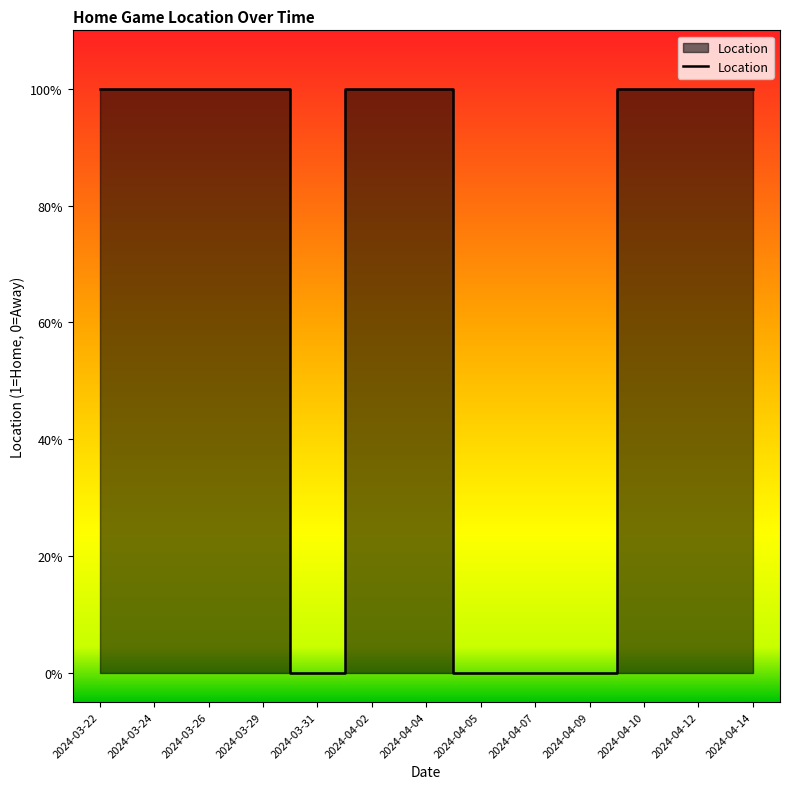

Does the chart have visible grid lines?

No